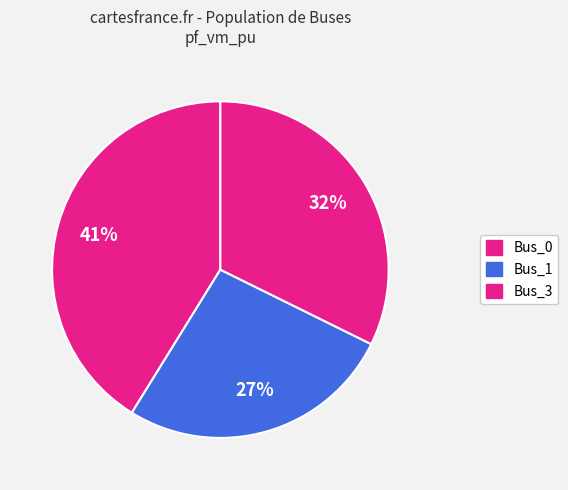

Does Bus_1 account for over 50% of the chart?

No